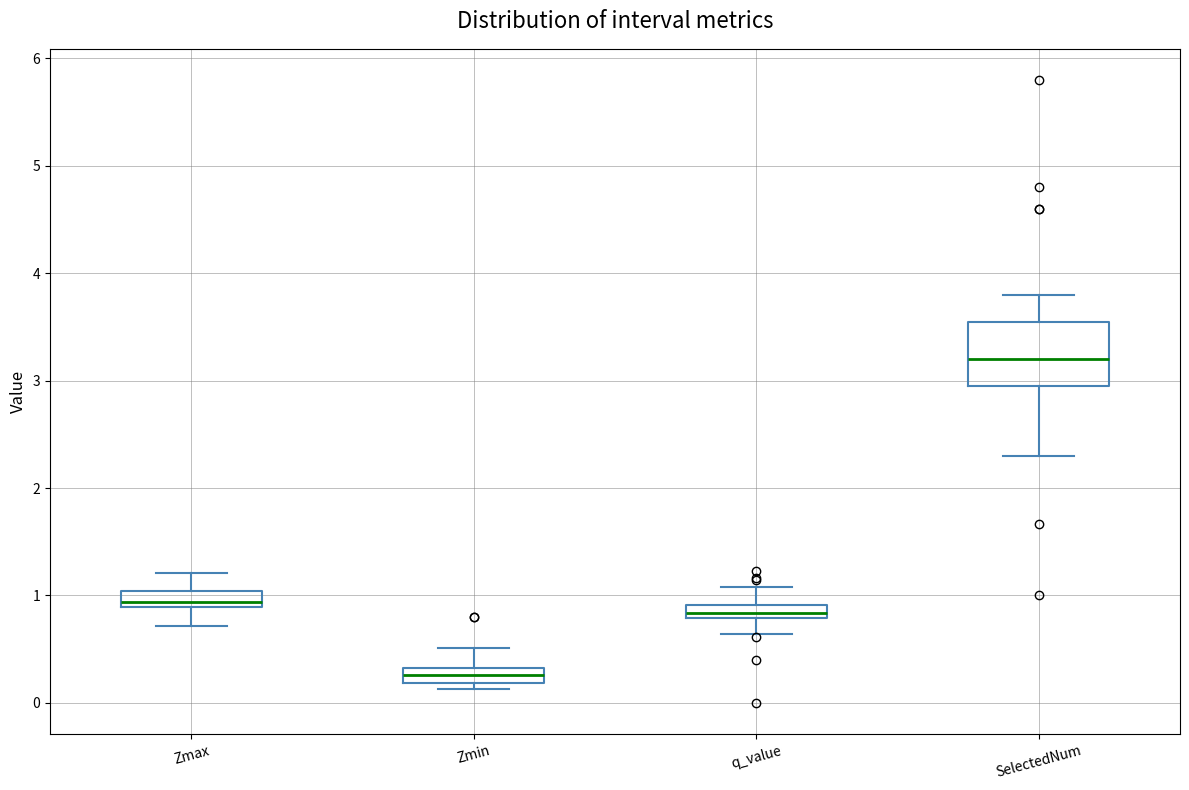

Comparing the boxes themselves (not the whiskers), which one is the tallest?

SelectedNum